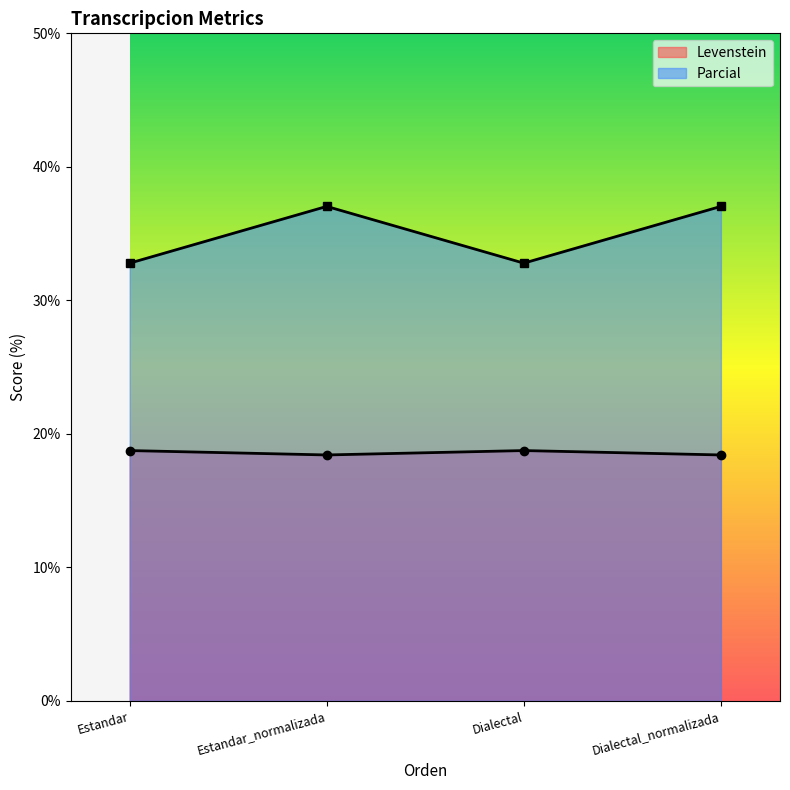

What is the label of the 3rd point from the left?

Dialectal